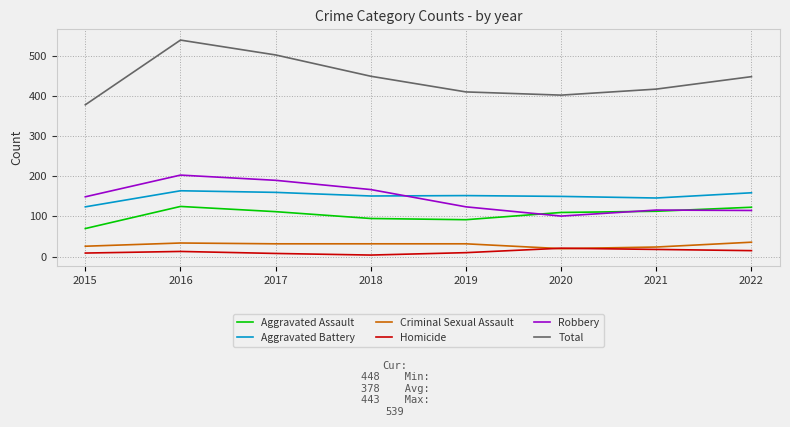

What is the difference between the Total values at 2019 and 2015?

32